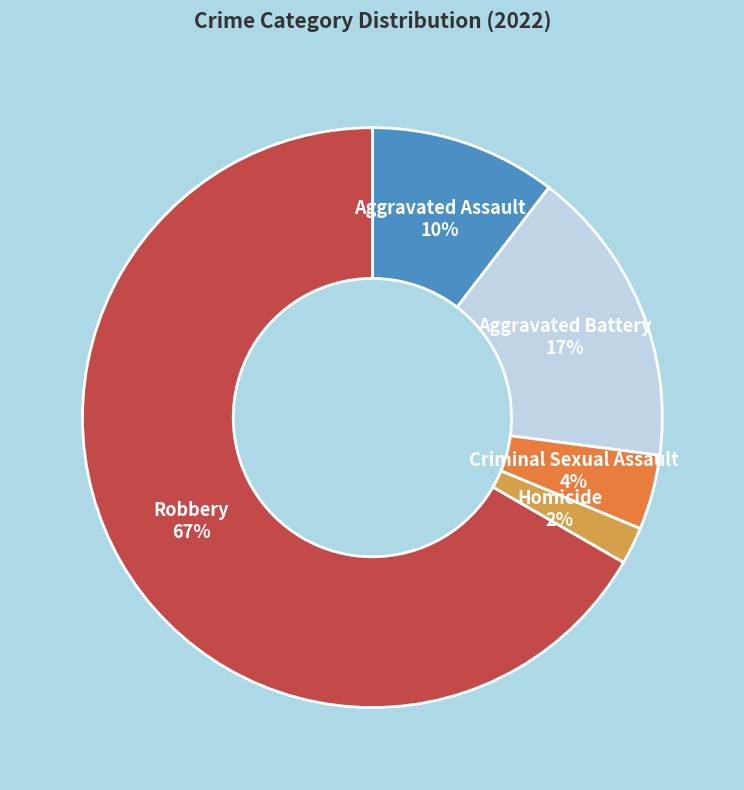

How many segments does this pie chart have?

5